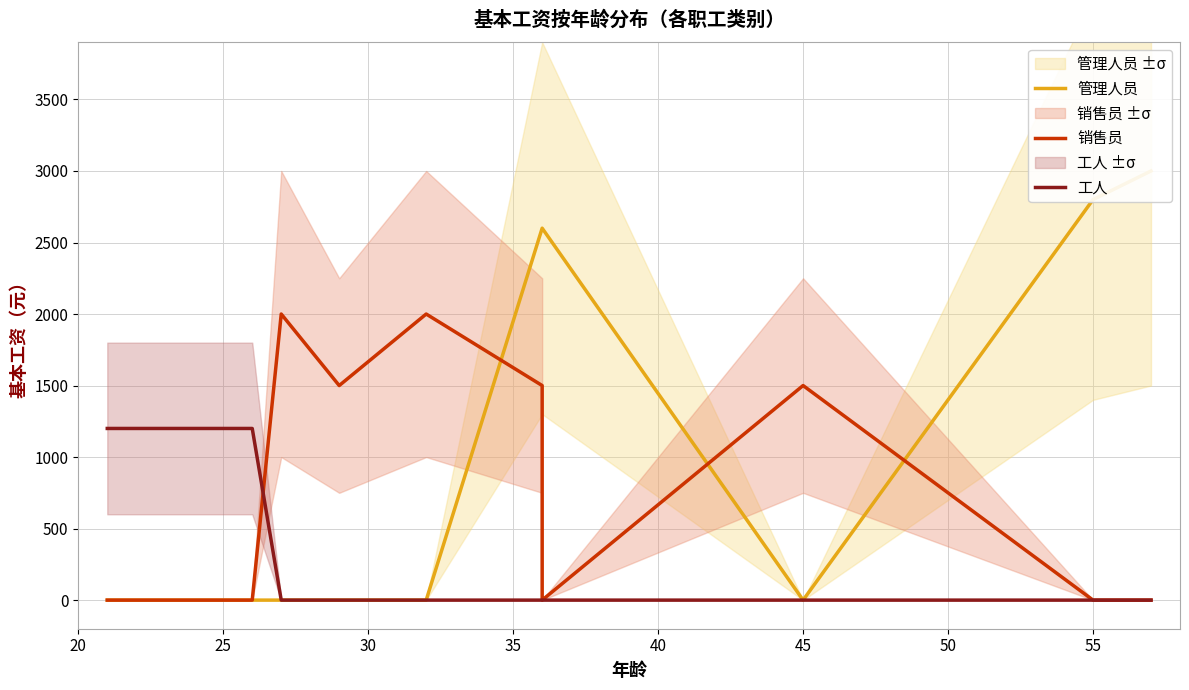

At 55, list the series in order from largest to smallest.

管理人员, 销售员, 工人